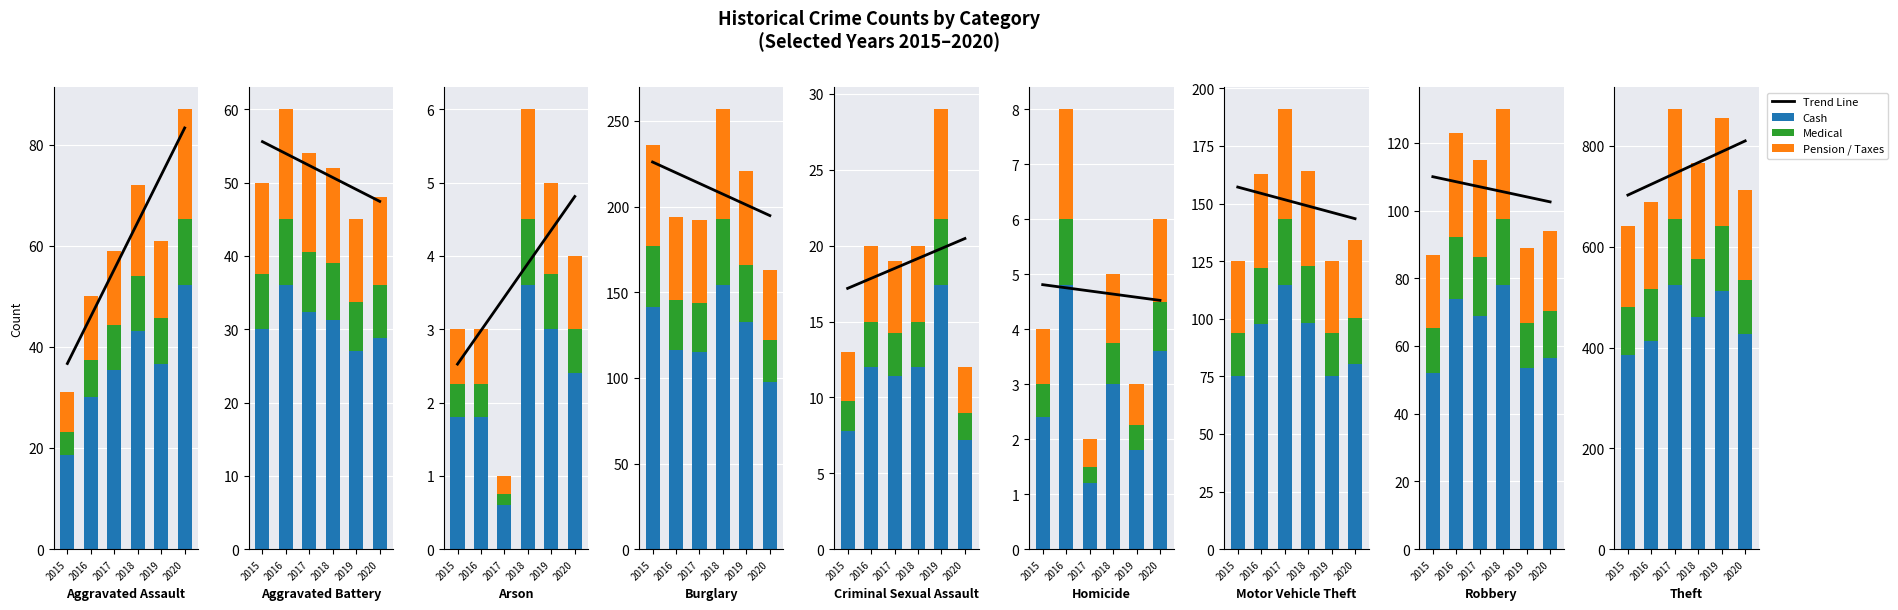

Rank the series at 2016 from highest to lowest value.

Trend Line, Cash, Pension / Taxes, Medical